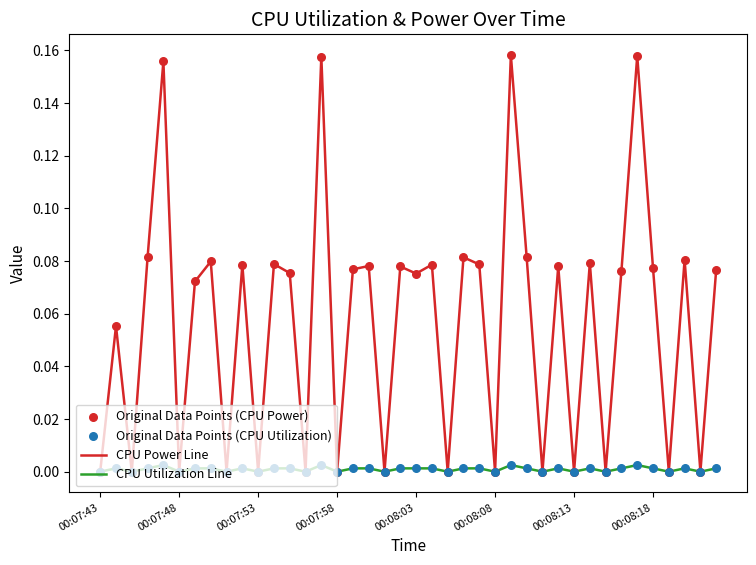

Which series has the largest range (max minus min)?

CPU Power Line